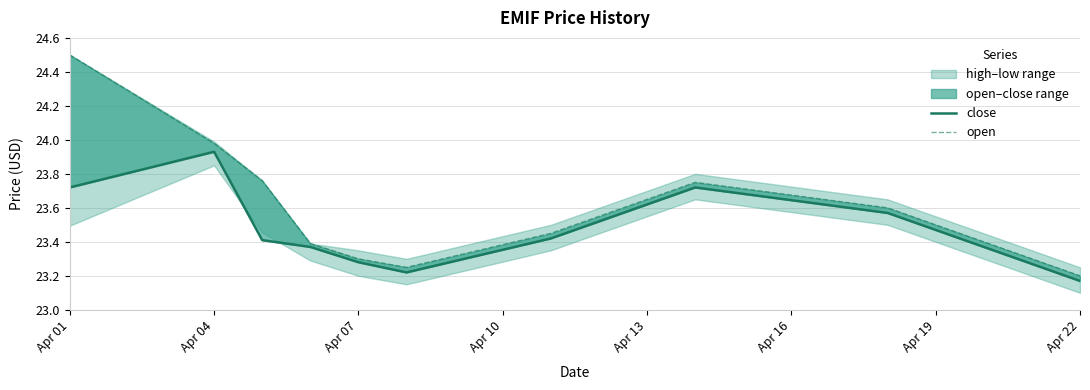

Rank the series by their average value, from lowest to highest.

close, open